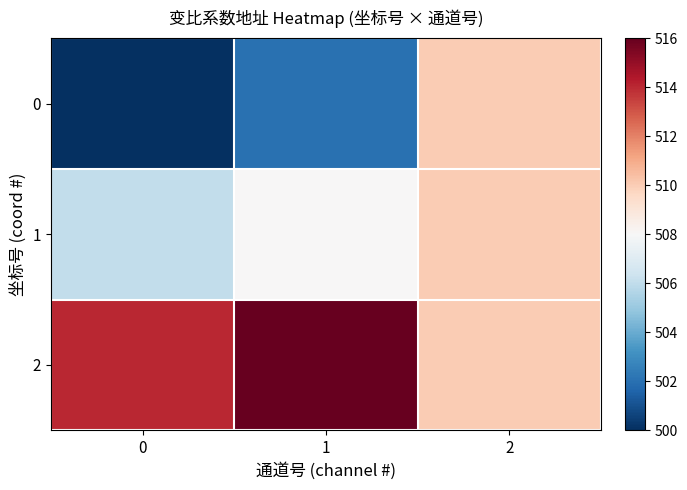

What is the greatest value displayed?

516